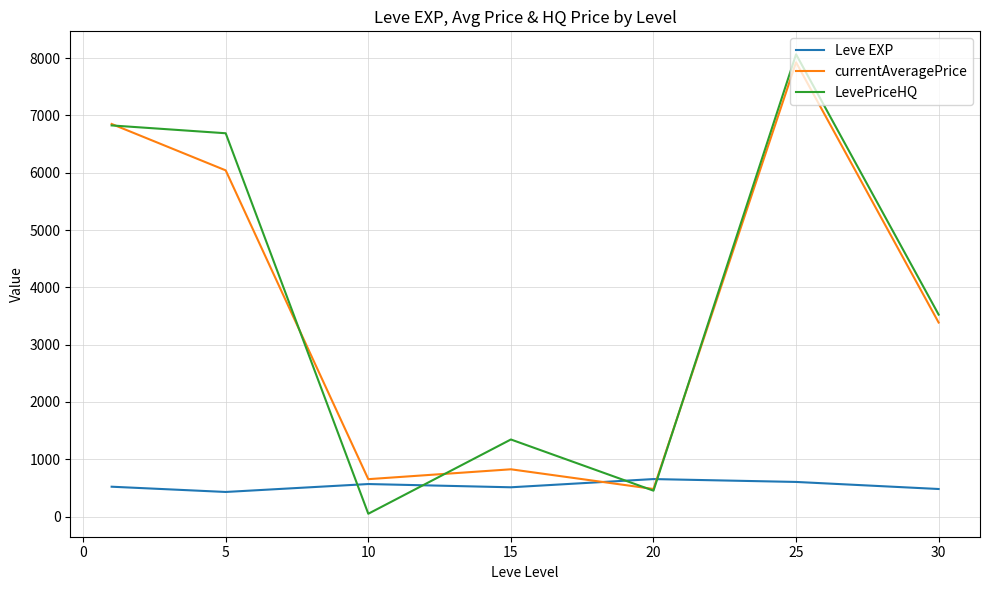

After their last crossing, which series has the higher values: Leve EXP or LevePriceHQ?

LevePriceHQ